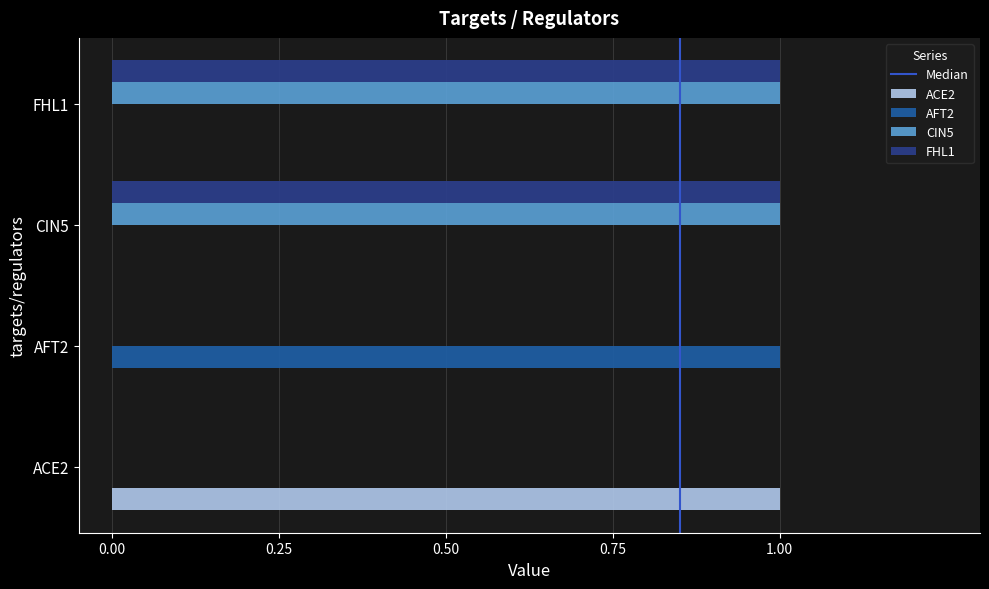

Count the number of categories in the chart.

4